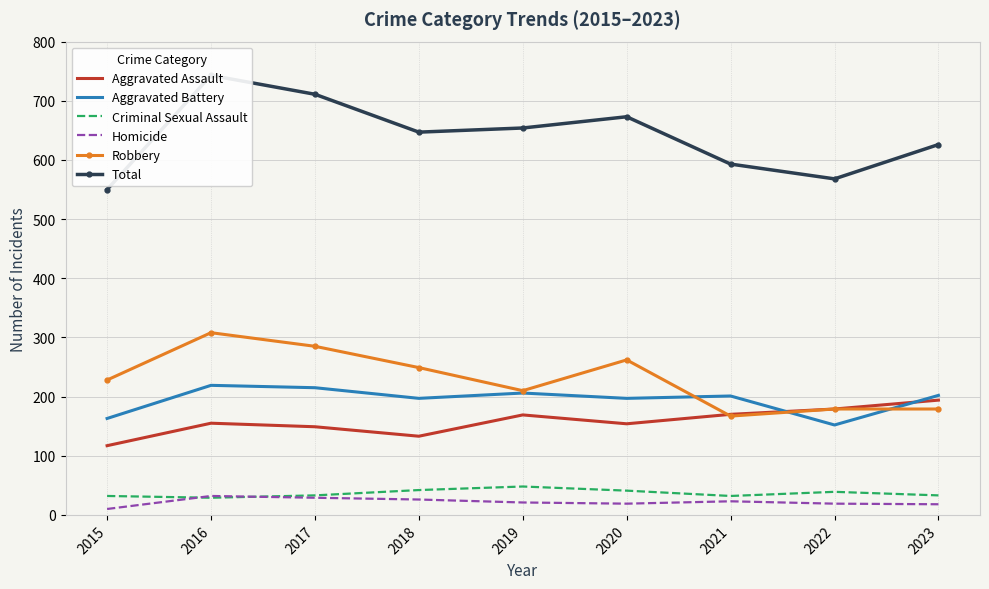

What is the total value across all series at 2017?

1422